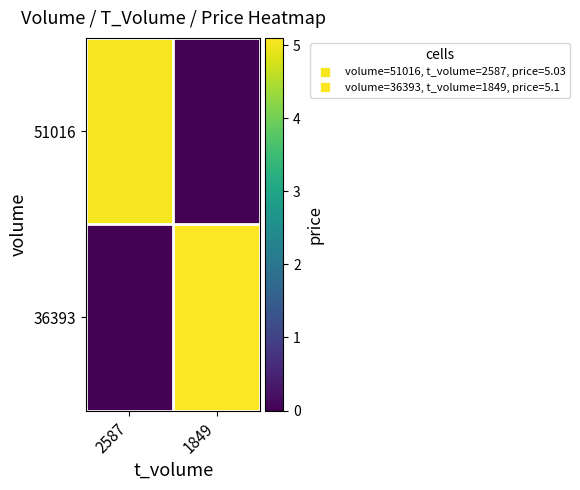

Reading left to right, extract all data points from this chart.

51016: 2587=5.0	1849=0.0
36393: 2587=0.0	1849=5.1